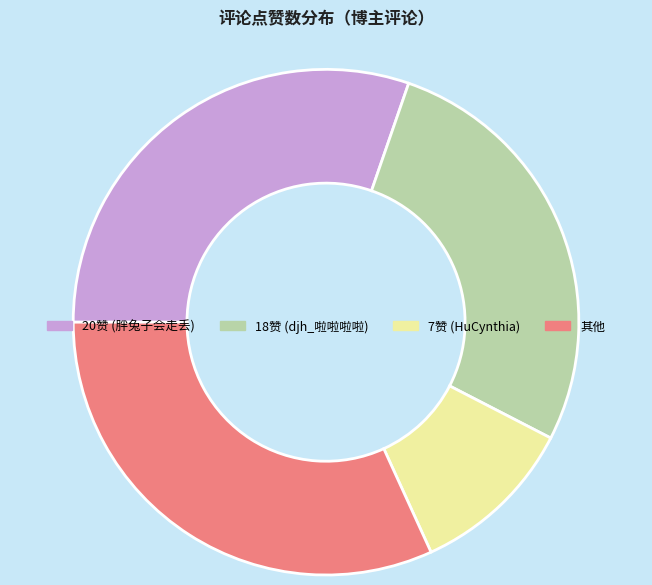

Is there any slice that represents more than half of the pie?

No